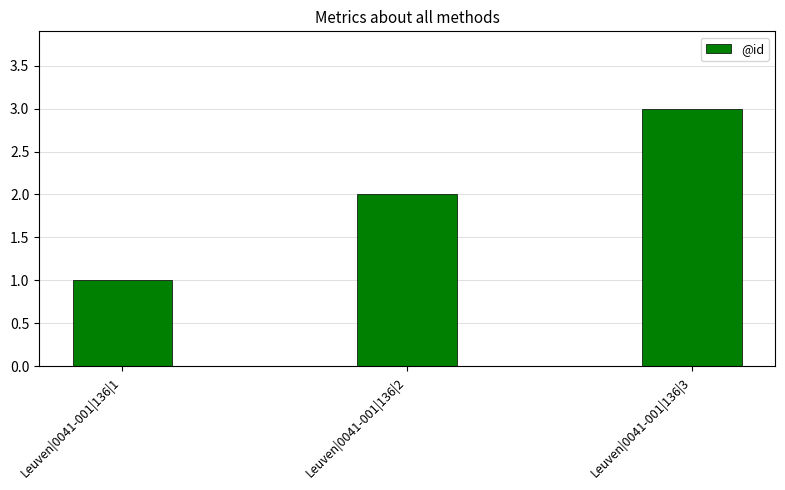

Reading left to right, transcribe all the data shown in this chart.

1	2	3